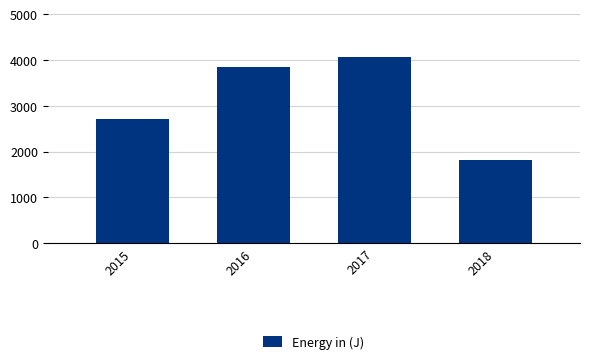

List the labels in order of value, smallest first.

2018, 2015, 2016, 2017